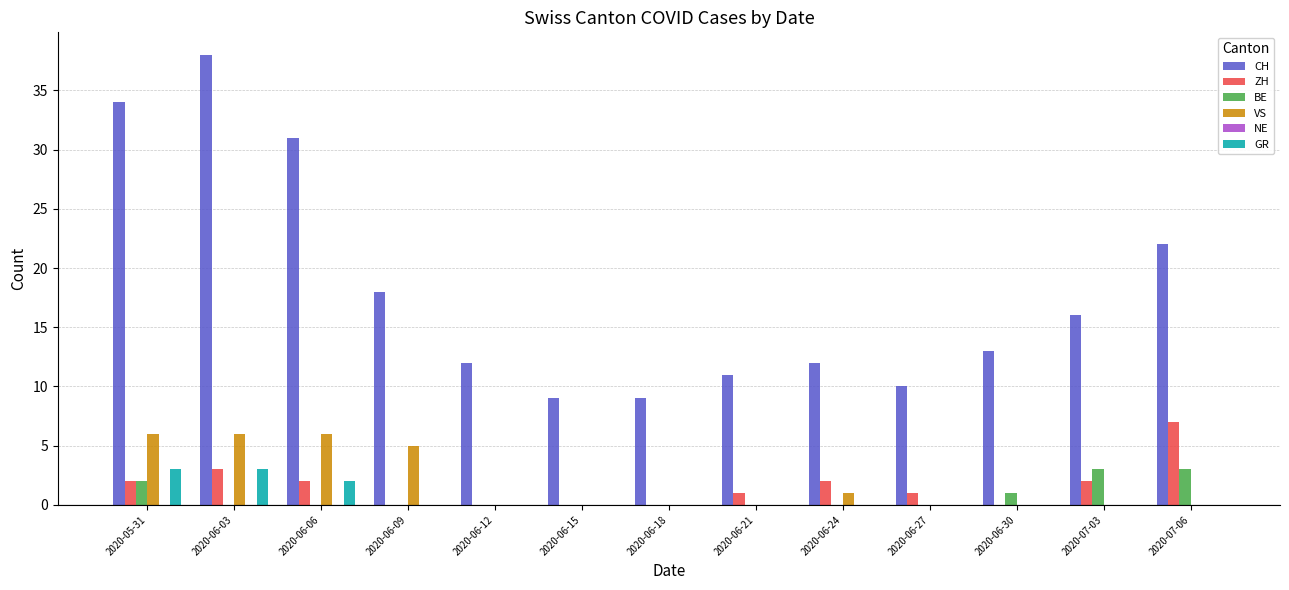

Count the number of categories in the chart.

13